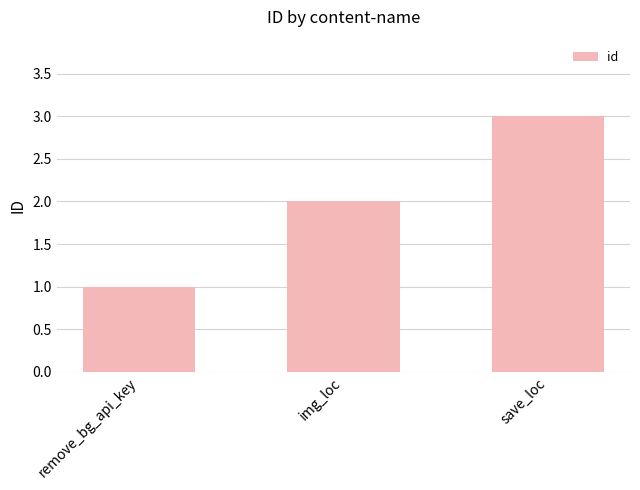

True or false: the data shows 0 at remove_bg_api_key.

False